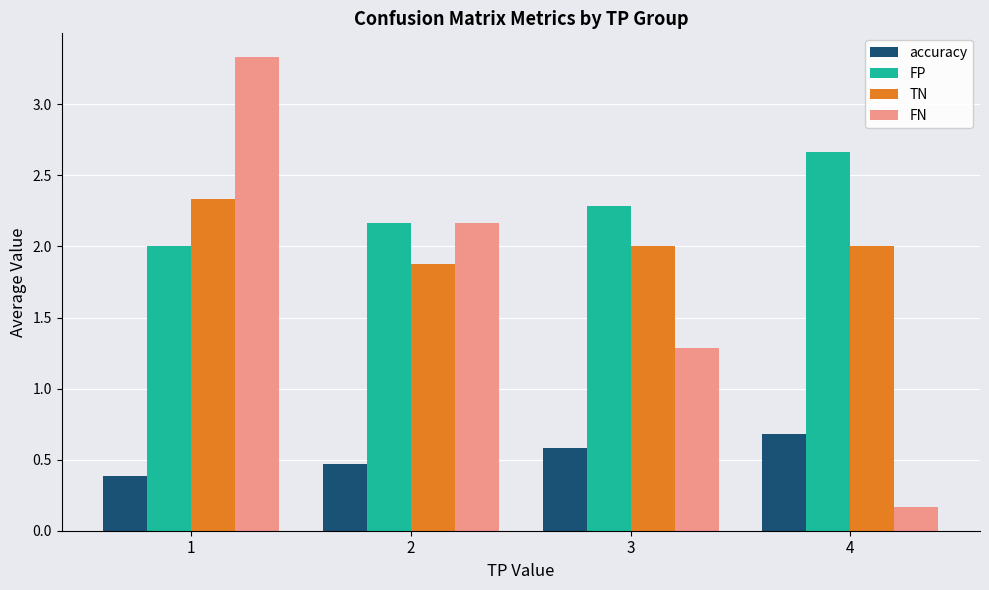

Rank the categories by FP value from lowest to highest.

1, 2, 3, 4